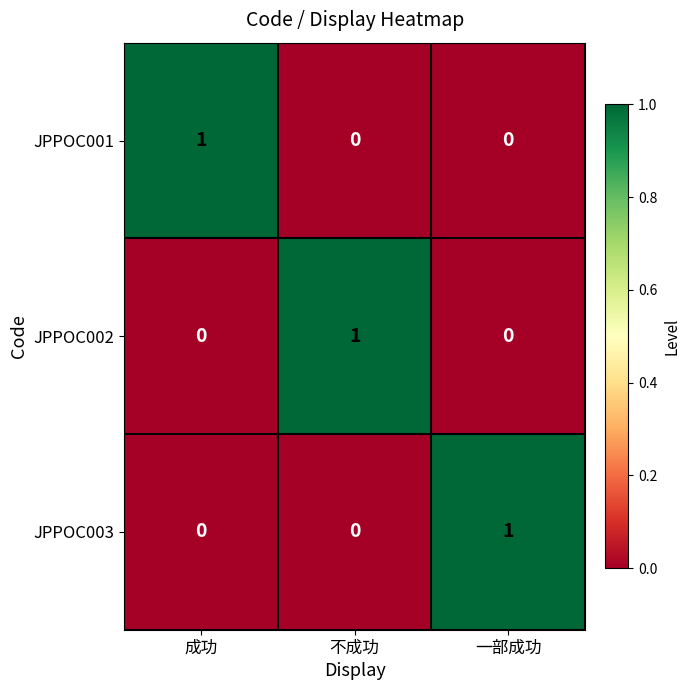

At how many categories does at least one series exceed 0?

3